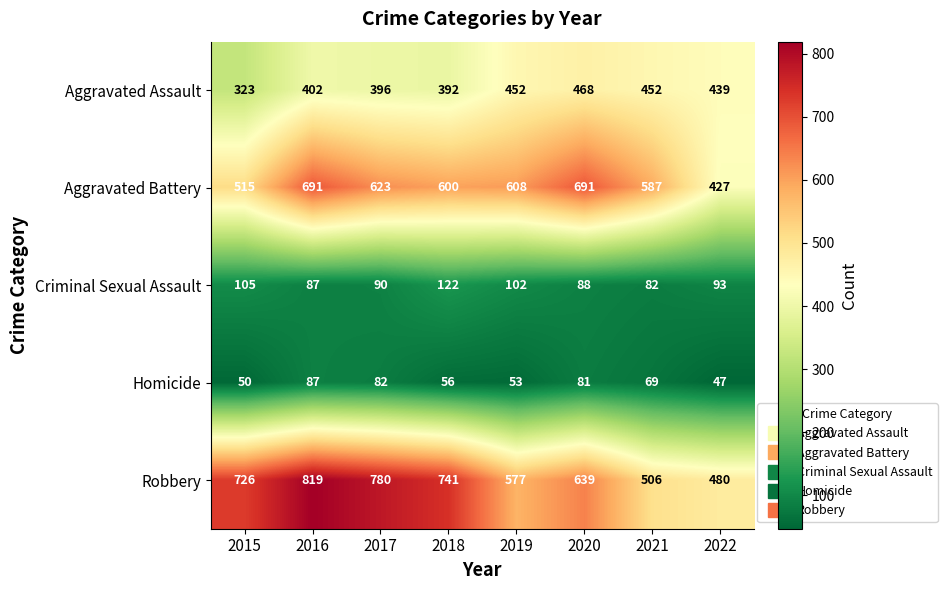

Which series has the largest range (max minus min)?

Robbery